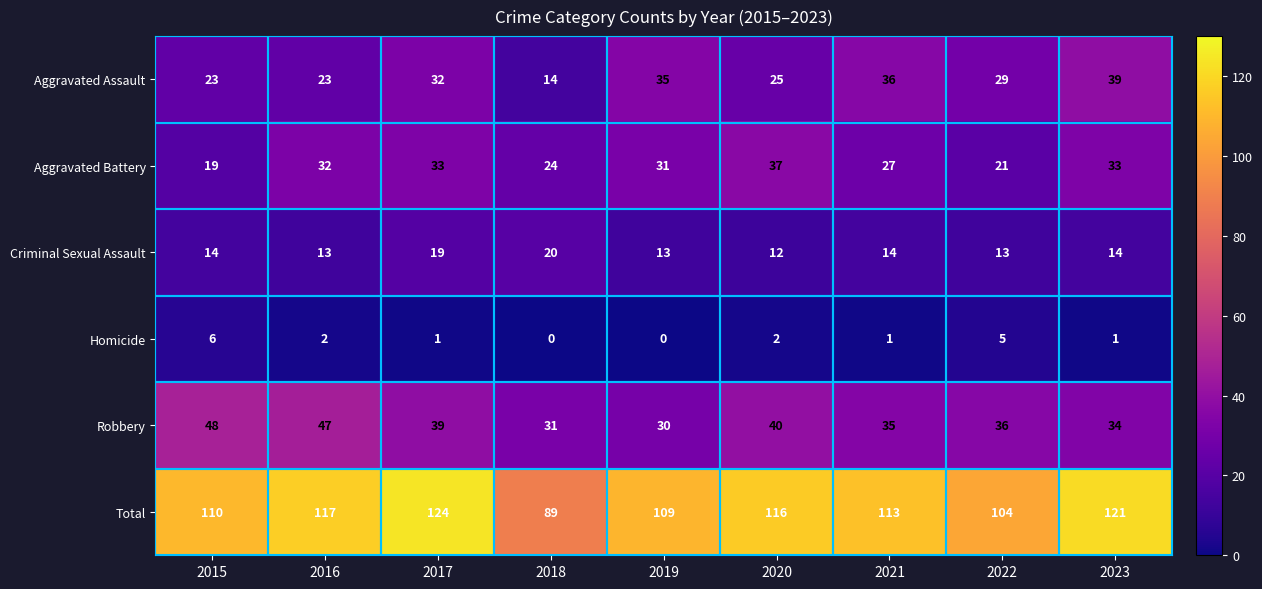

What is the total value across all series at 2023?

242